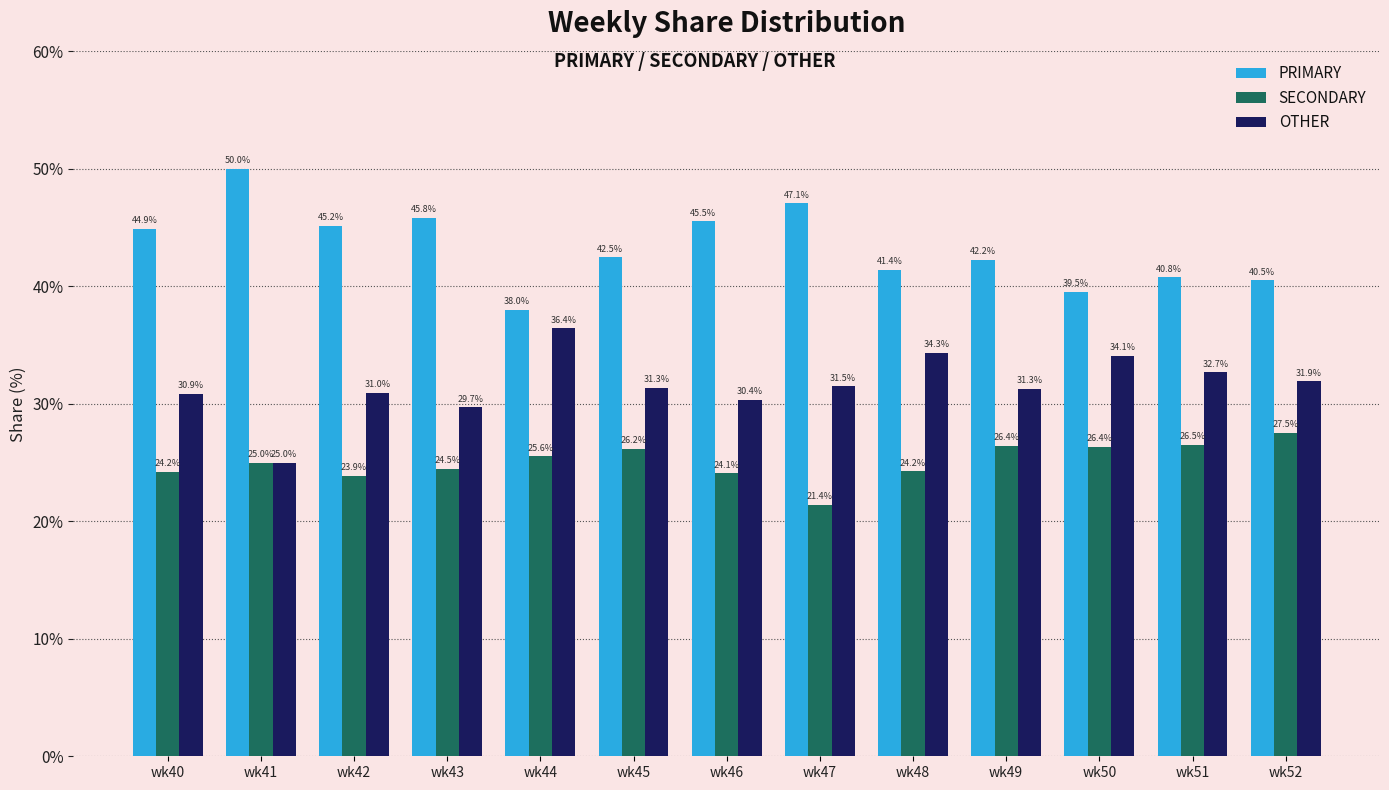

What is the lowest value of the OTHER series?

25.0